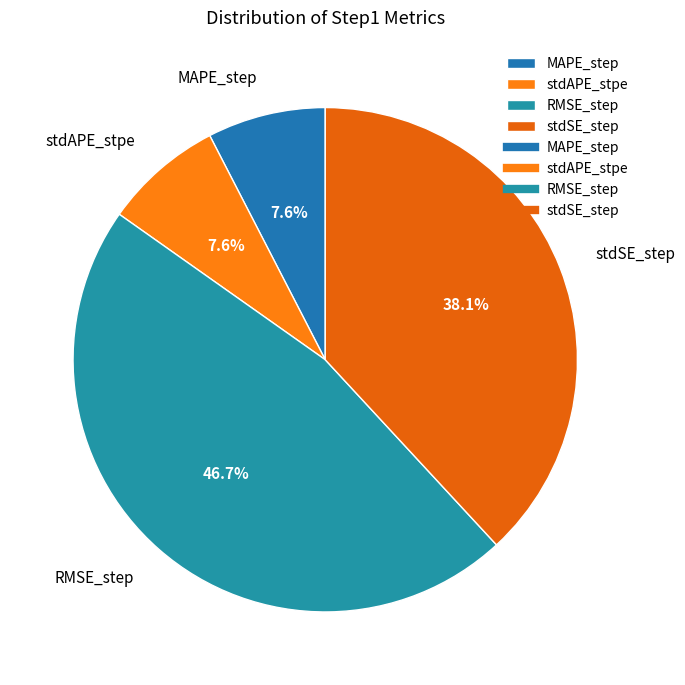

To the nearest percent, what is the difference between the largest and smallest slice percentages?

39%